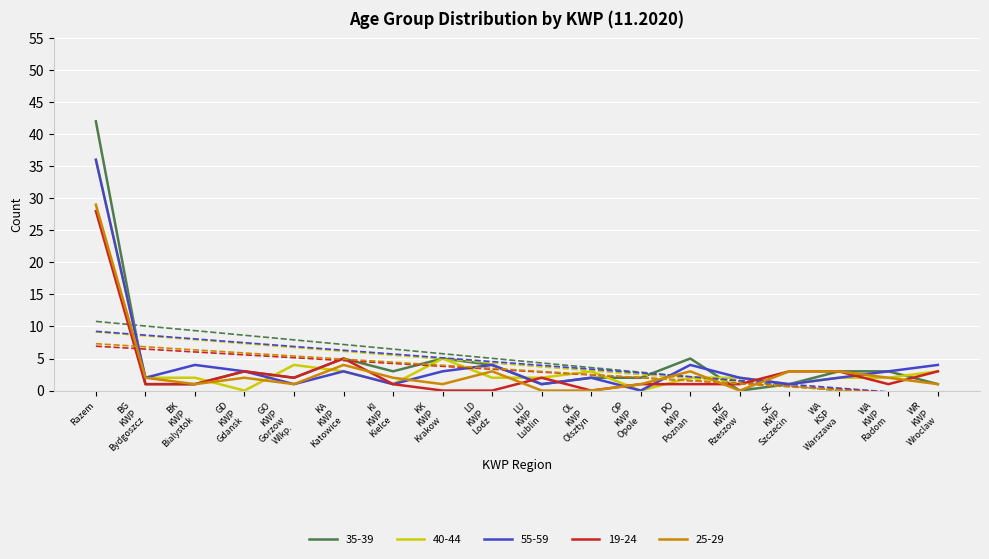

Which category has the highest value in the 55-59 series?

Razem